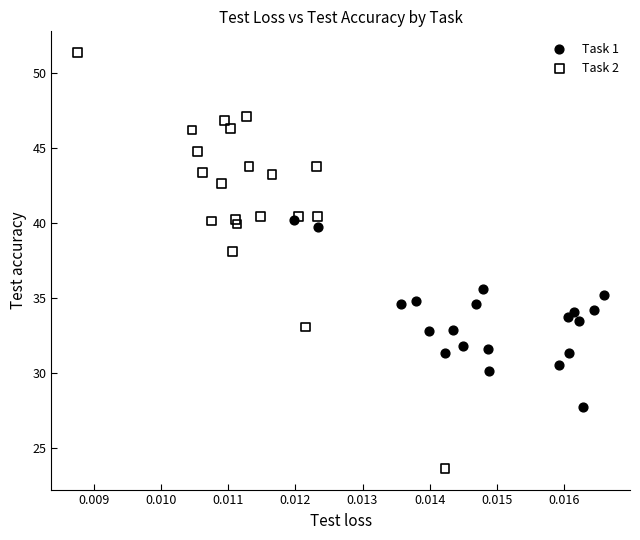

What are all the series names shown in the legend?

Task 1, Task 2